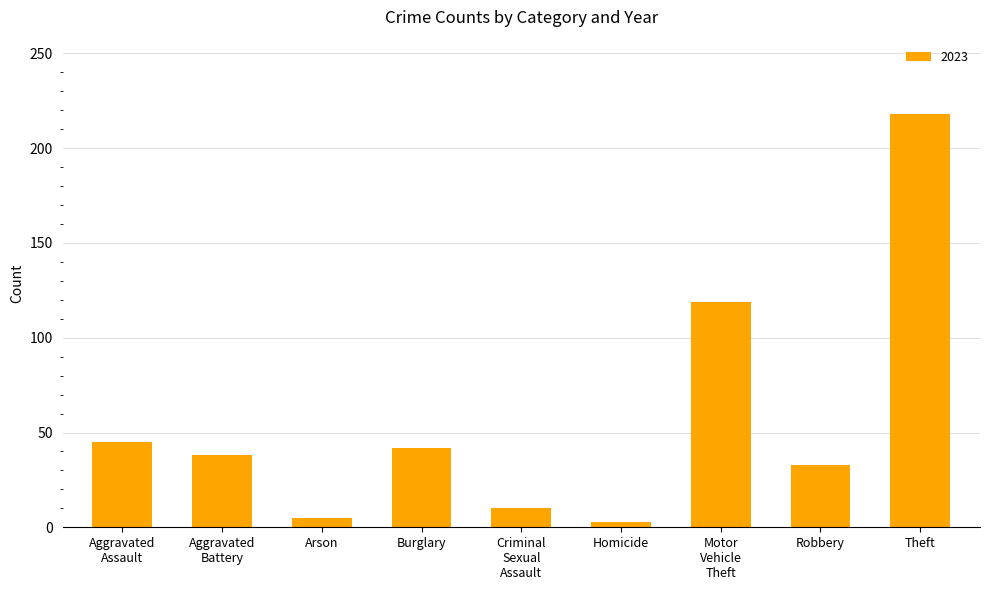

The value at Burglary is 42. True or false?

True